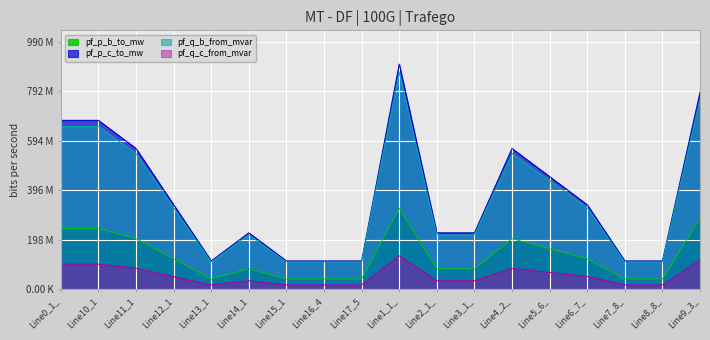

Is the value of pf_q_c_from_mvar at Line11_1 greater than the value of pf_p_b_to_mw at Line17_5?

Yes